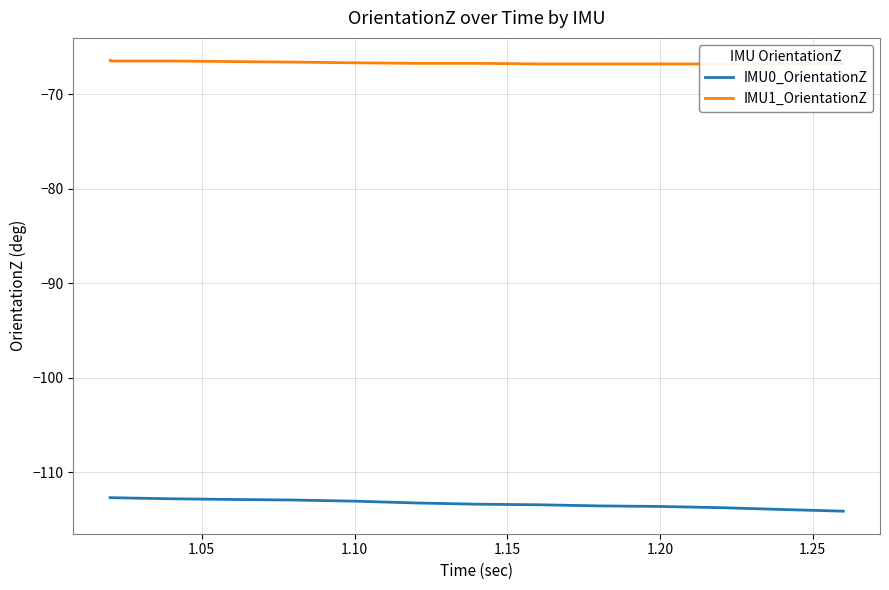

What are all the series names shown in the legend?

IMU0_OrientationZ, IMU1_OrientationZ